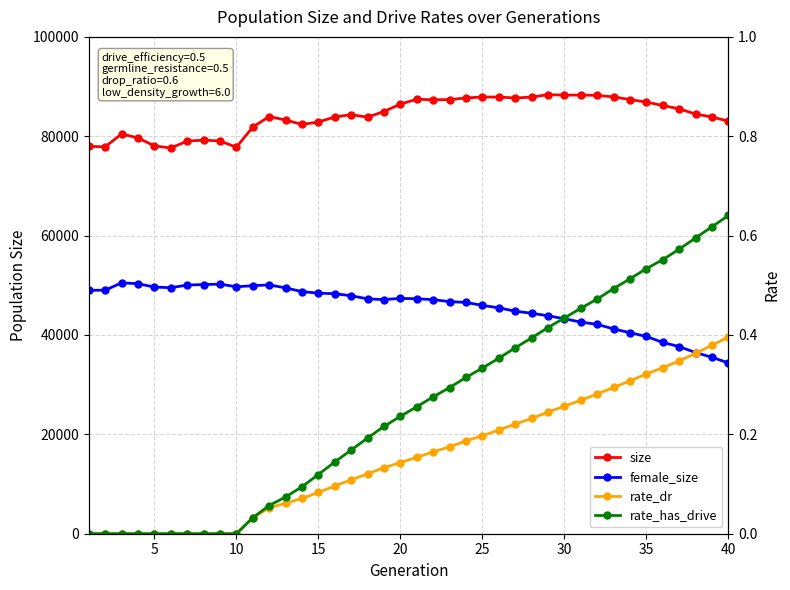

How many categories are shown in the chart?

40